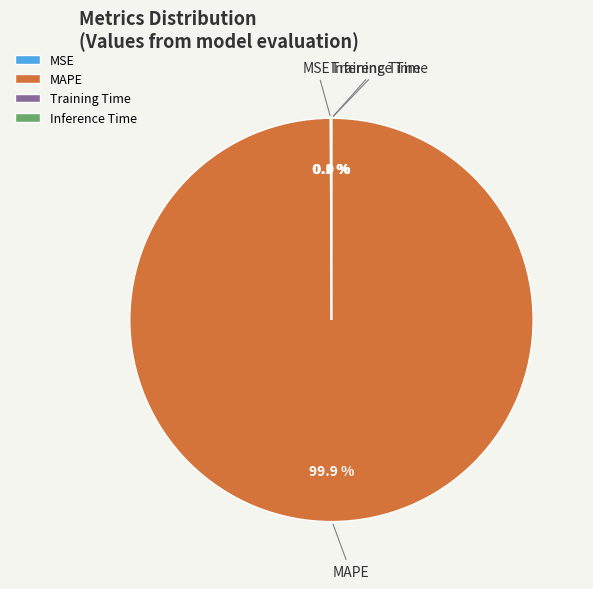

Which slice represents more than half of the pie?

MAPE